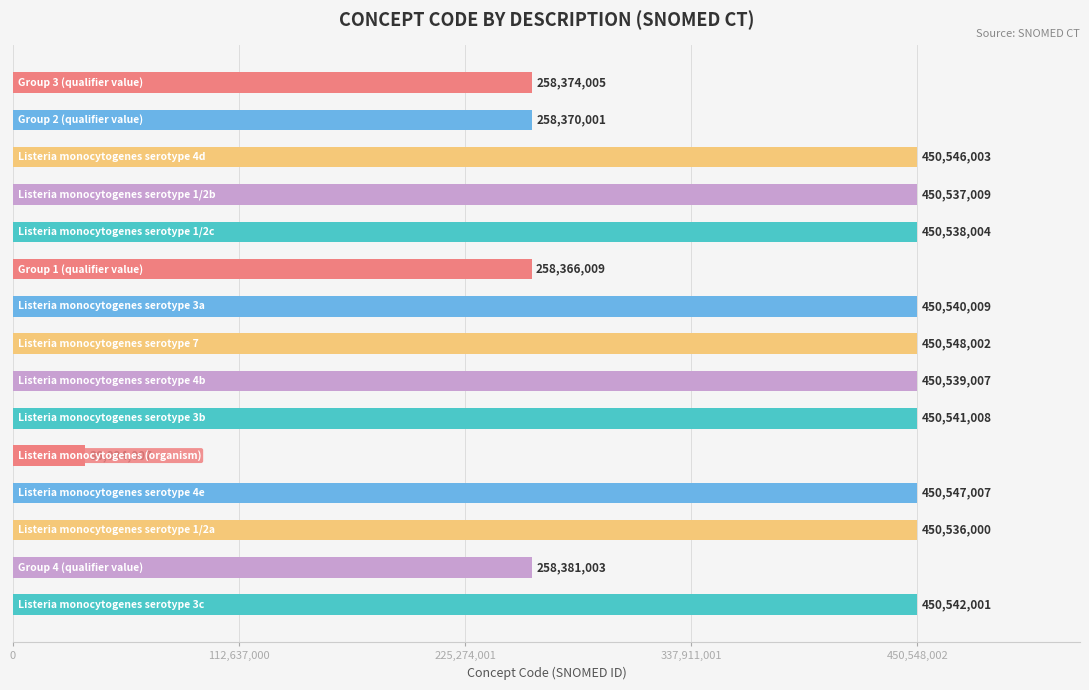

How many distinct data groups are displayed?

1